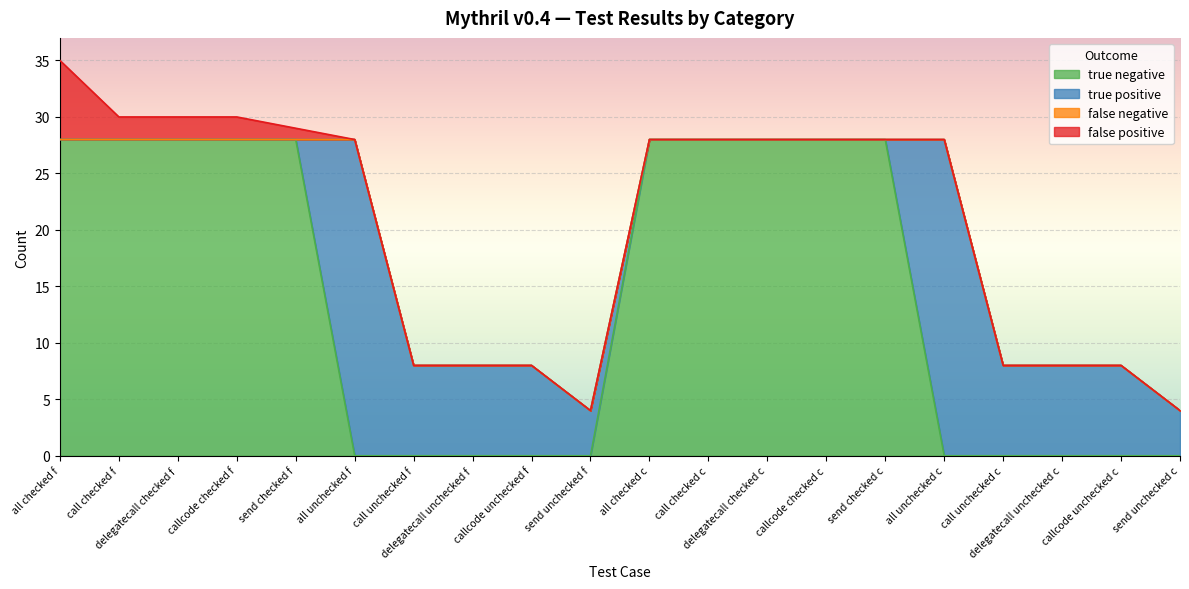

Which has a higher value, delegatecall unchecked f or callcode checked f?

callcode checked f